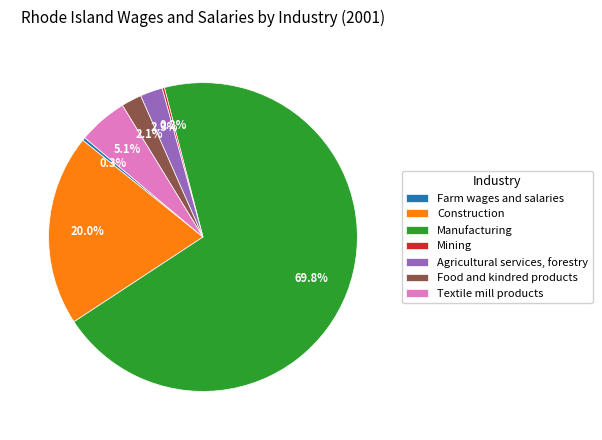

What is the largest slice in the pie chart?

Manufacturing